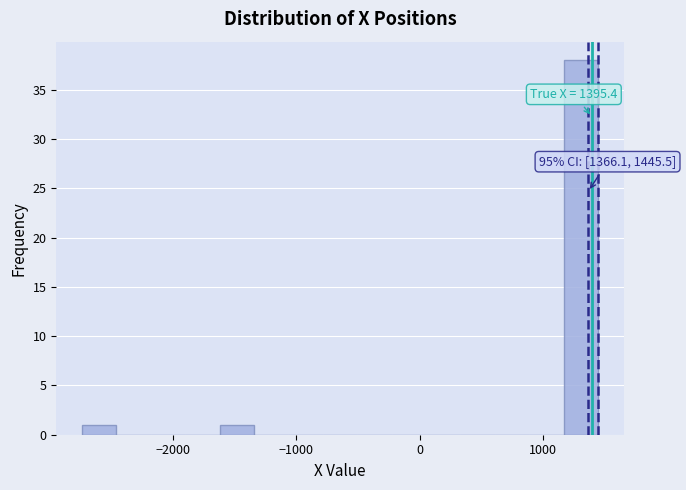

Read against the x-axis, roughly where is the centre of the tallest bar?

1300